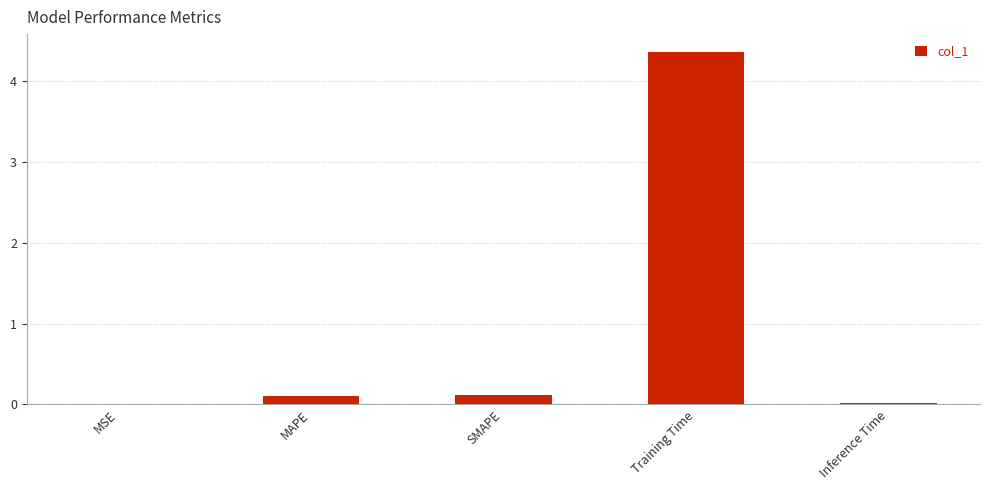

What is the difference between the values at MAPE and Inference Time?

0.1